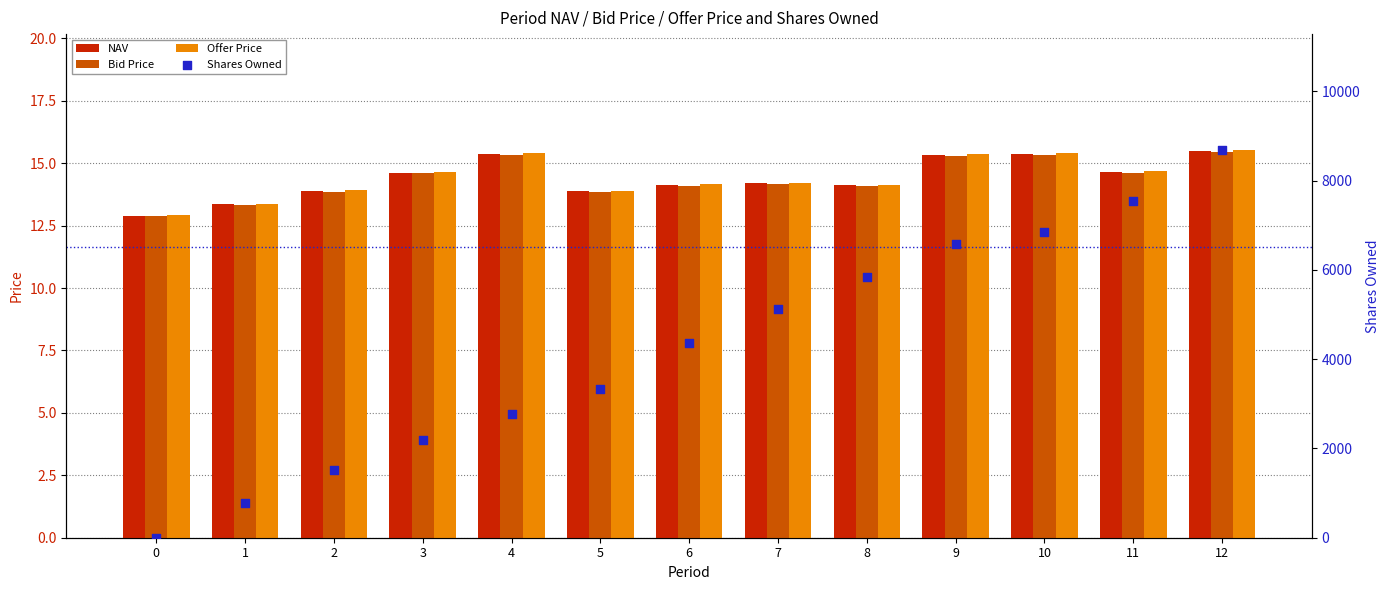

What is the total value across all series at 11?

7587.7